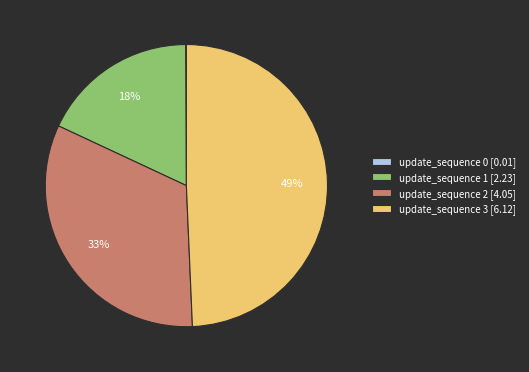

Does update_sequence 3 [6.12] represent more than half of the total?

No